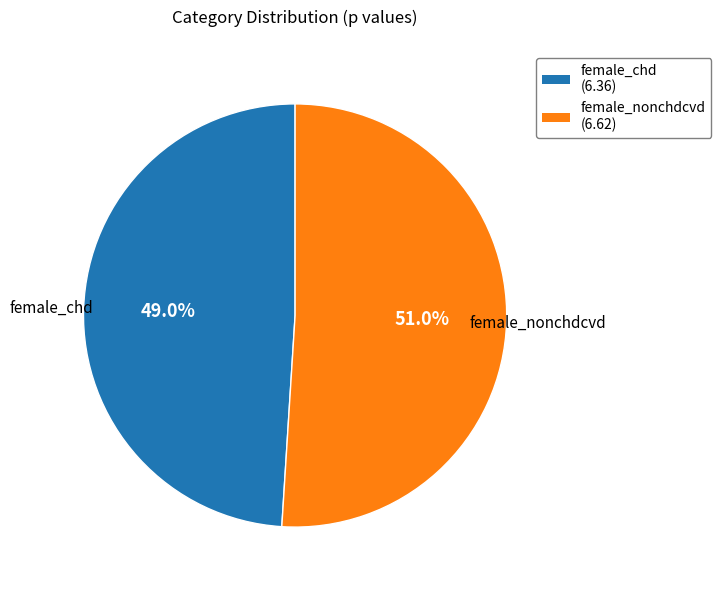

True or false: female_nonchdcvd accounts for 51% of the total.

True